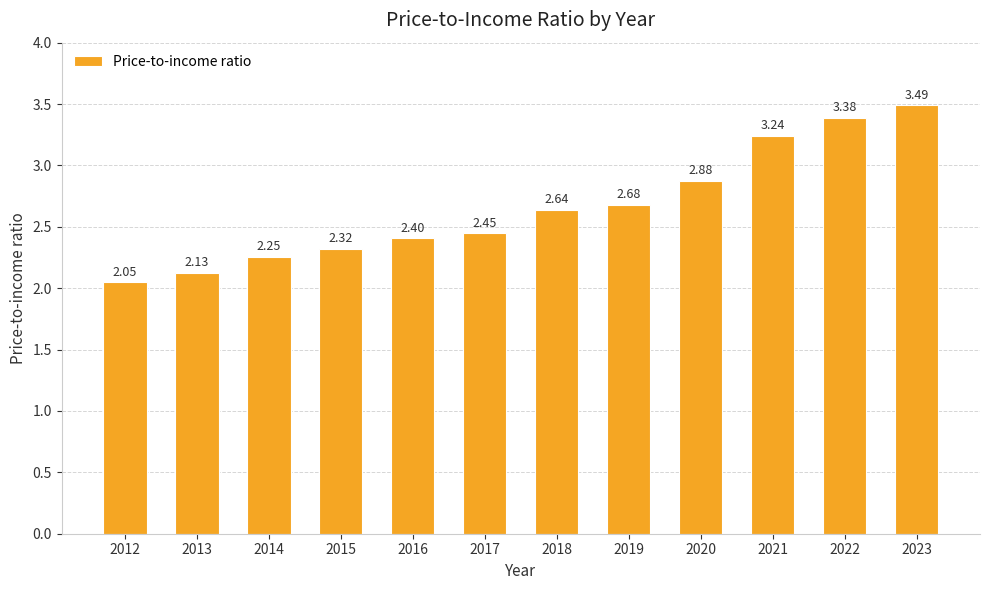

Are the bars horizontal?

No